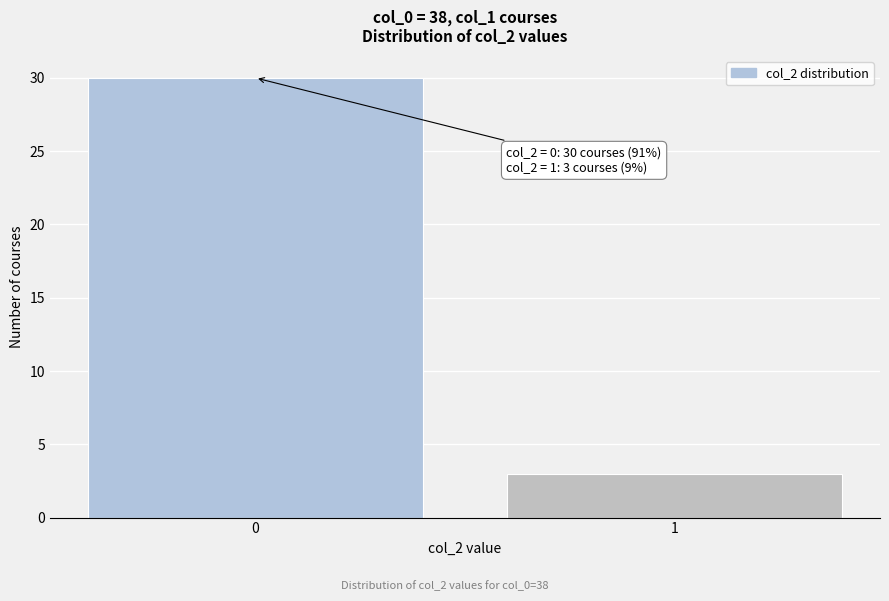

Reading left to right, extract all data points from this chart.

0=30	1=3